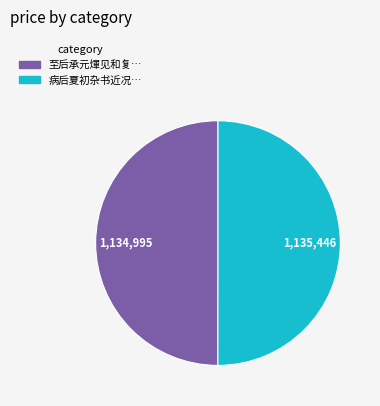

Rank the categories by value from lowest to highest.

至后承元煇见和复次韵书病中近况十首 其三, 病后夏初杂书近况十首 其三